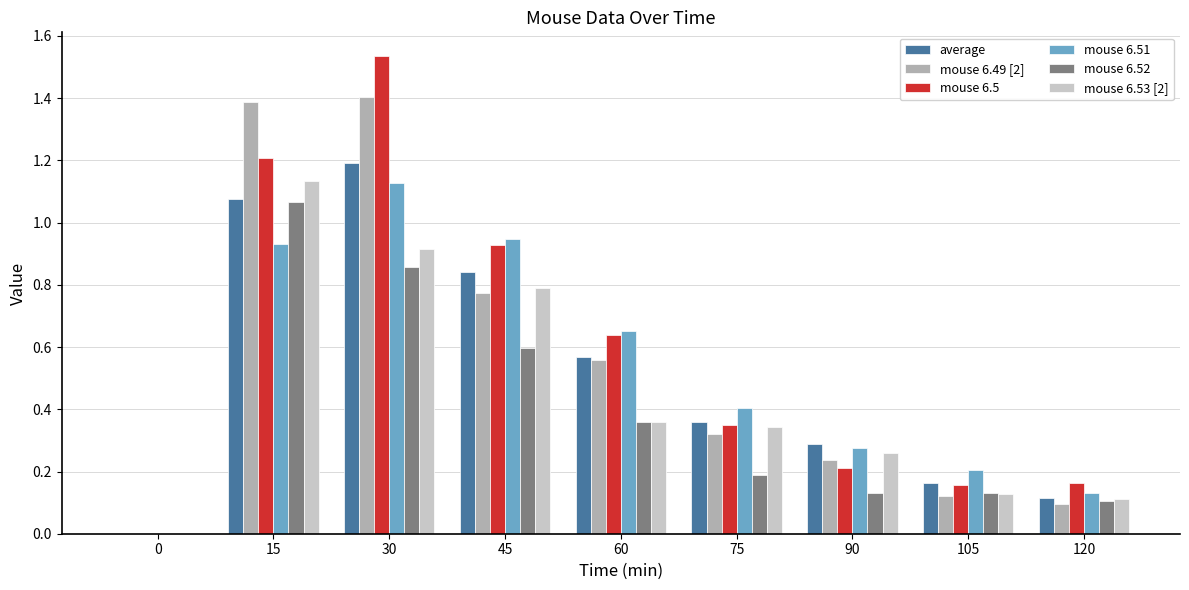

What is the sum of all mouse 6.53 [2] values?

4.0